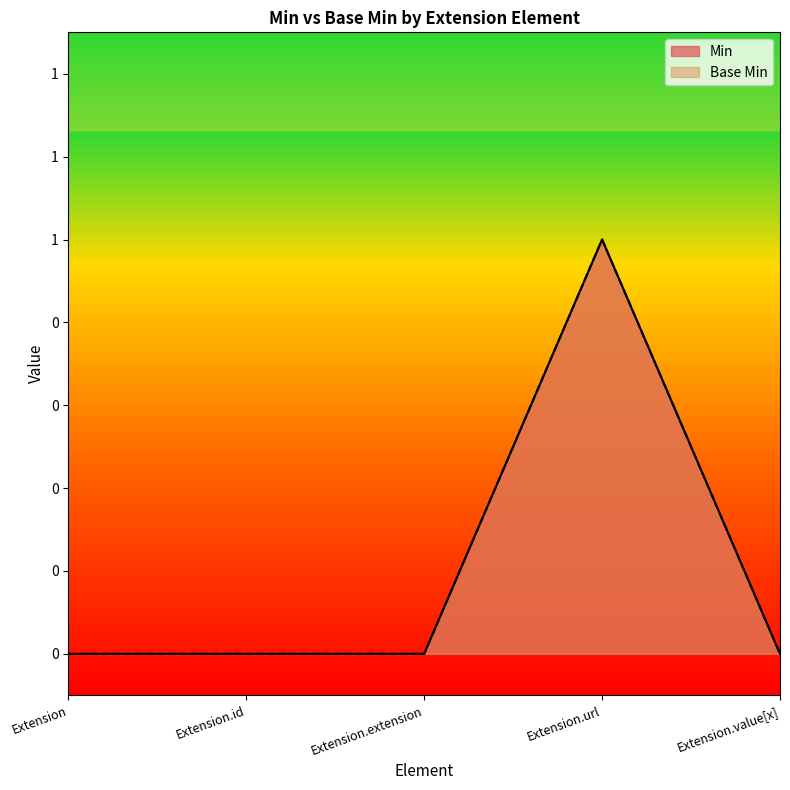

Is the value of Base Min at Extension.value[x] greater than the value of Min at Extension?

No